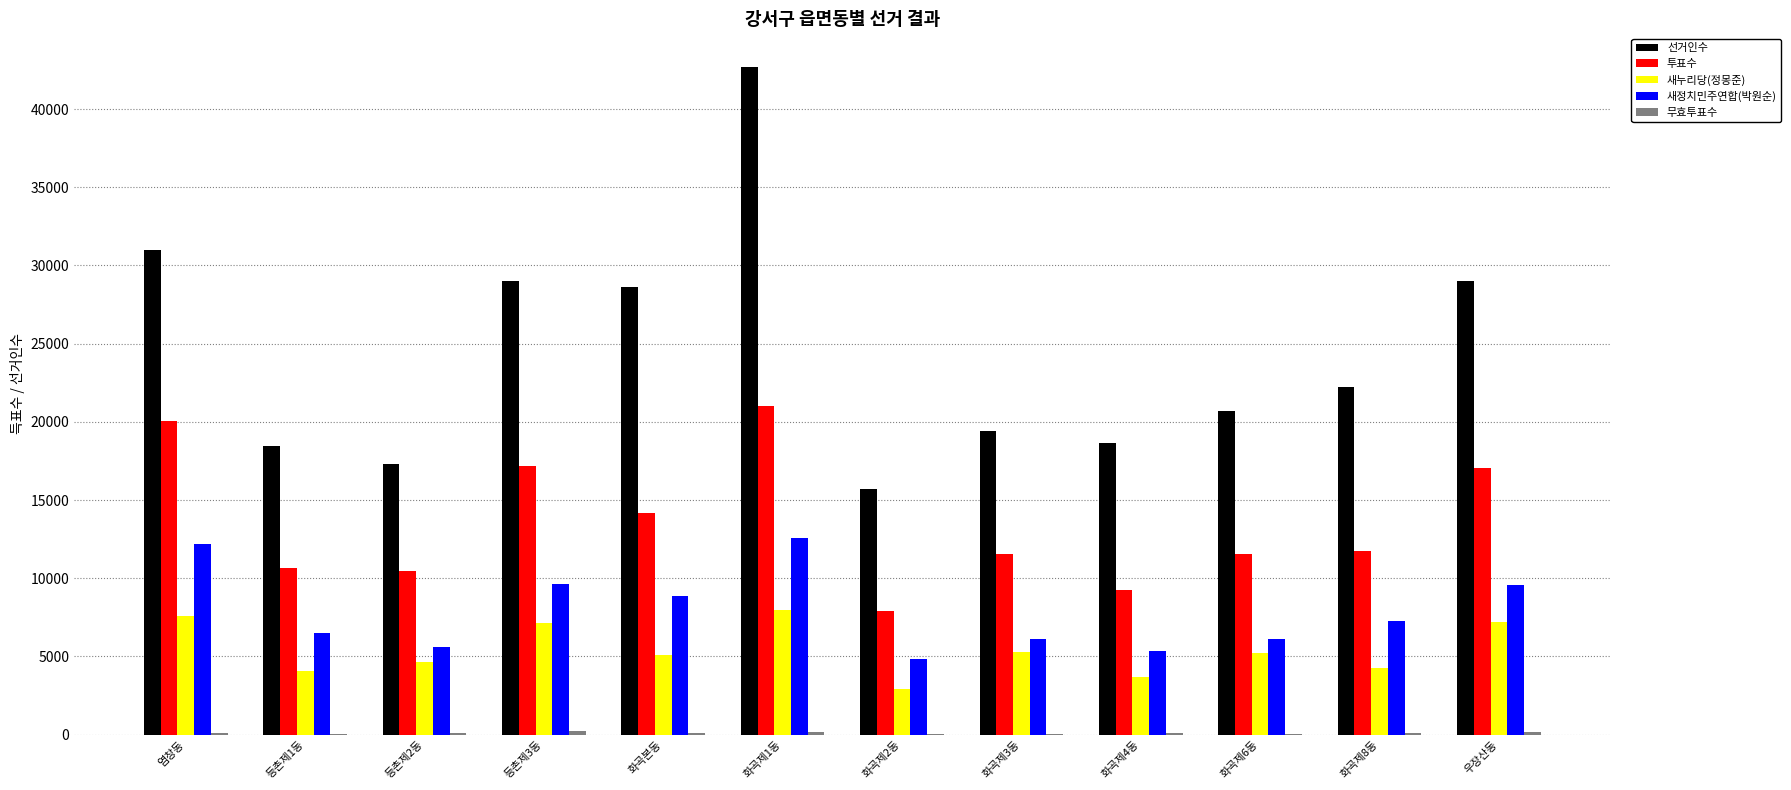

Which series has the largest total across all categories?

선거인수